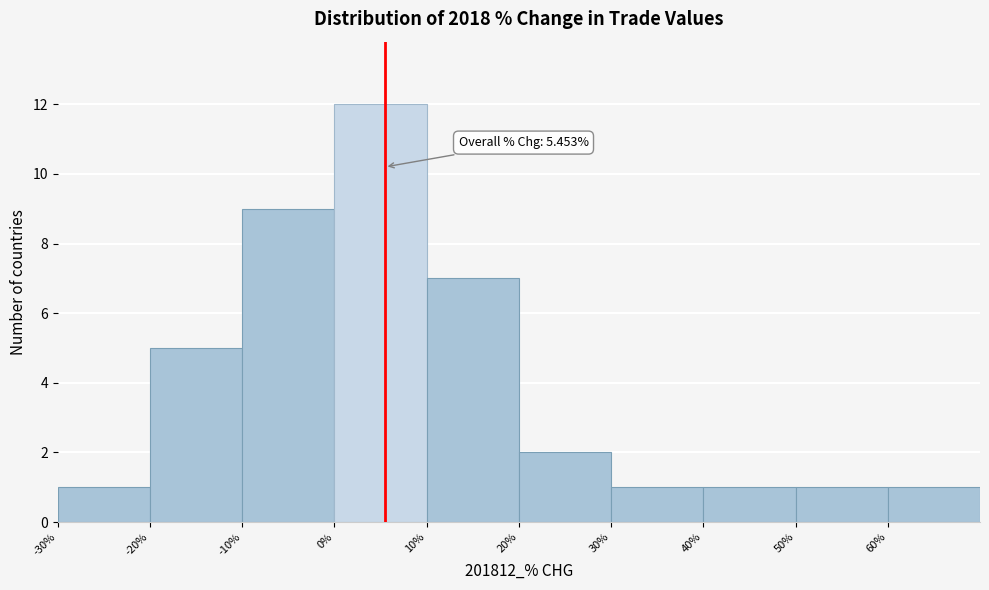

Over which range of the x-axis is the bar tallest?

0 to 10